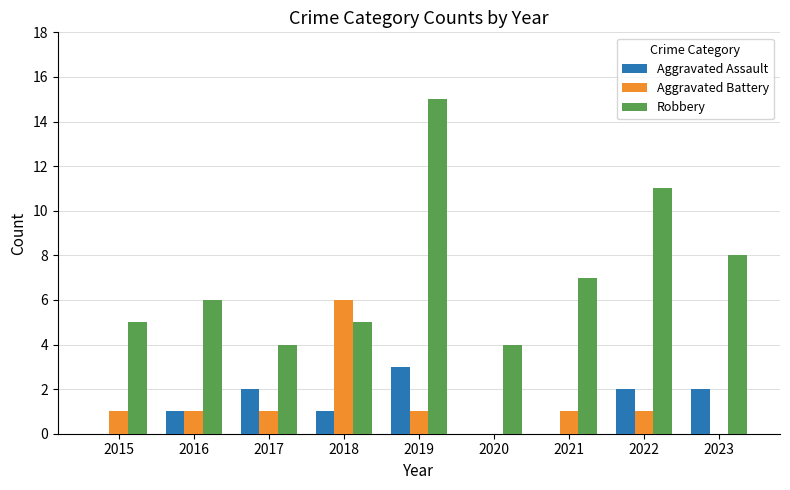

Read the Robbery value at 2019.

15